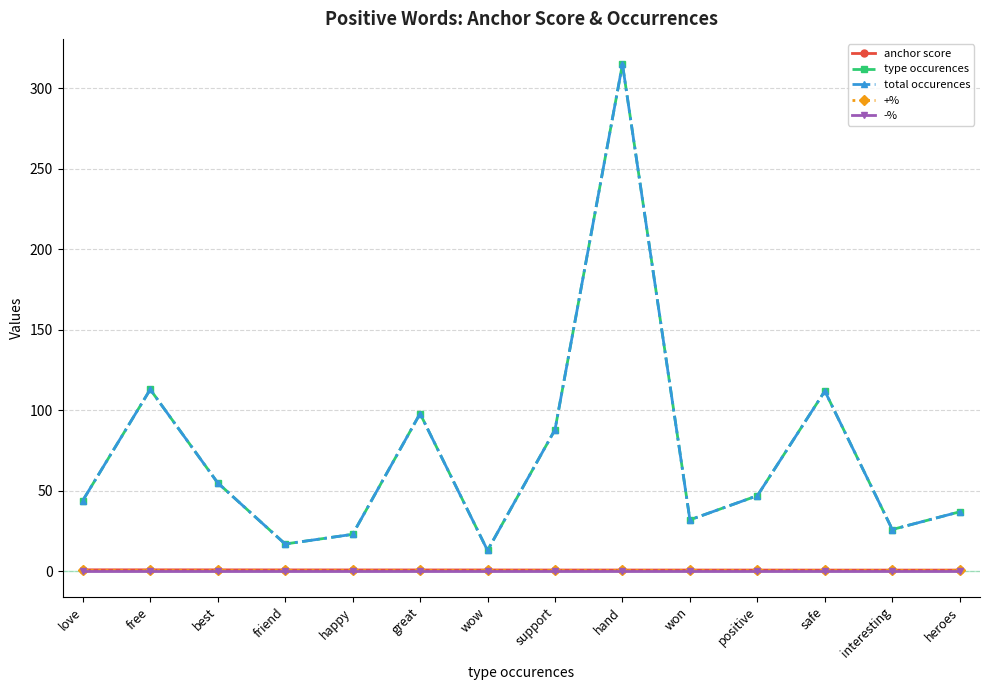

True or false: total occurences and type occurences cross at least once.

False